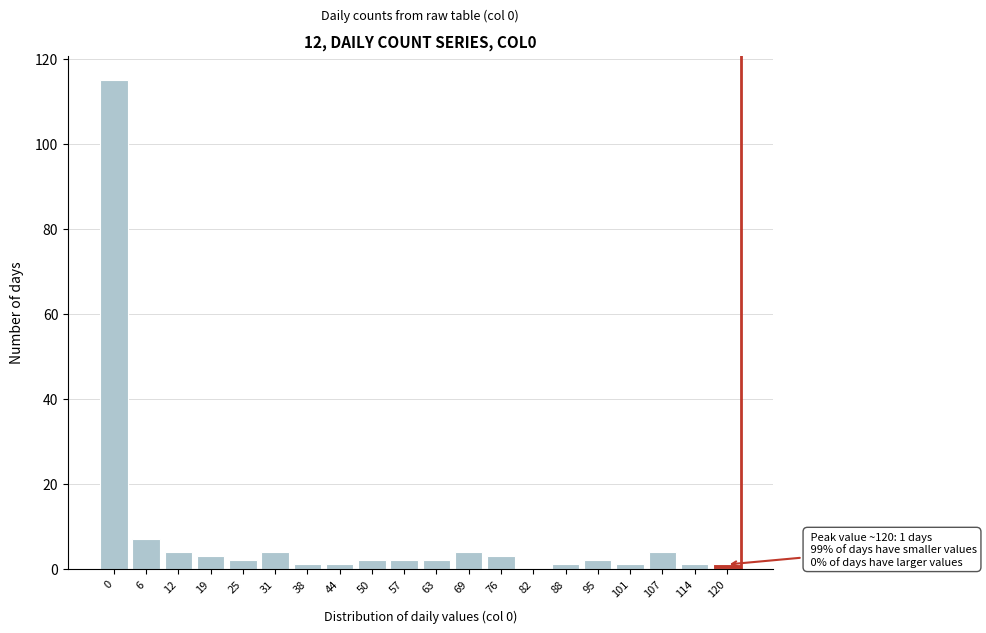

Reading left to right, transcribe all the data shown in this chart.

0=115	6=7	12=4	19=3	25=2	31=4	38=1	44=1	50=2	57=2	63=2	69=4	76=3	82=0	88=1	95=2	101=1	107=4	114=1	120=1